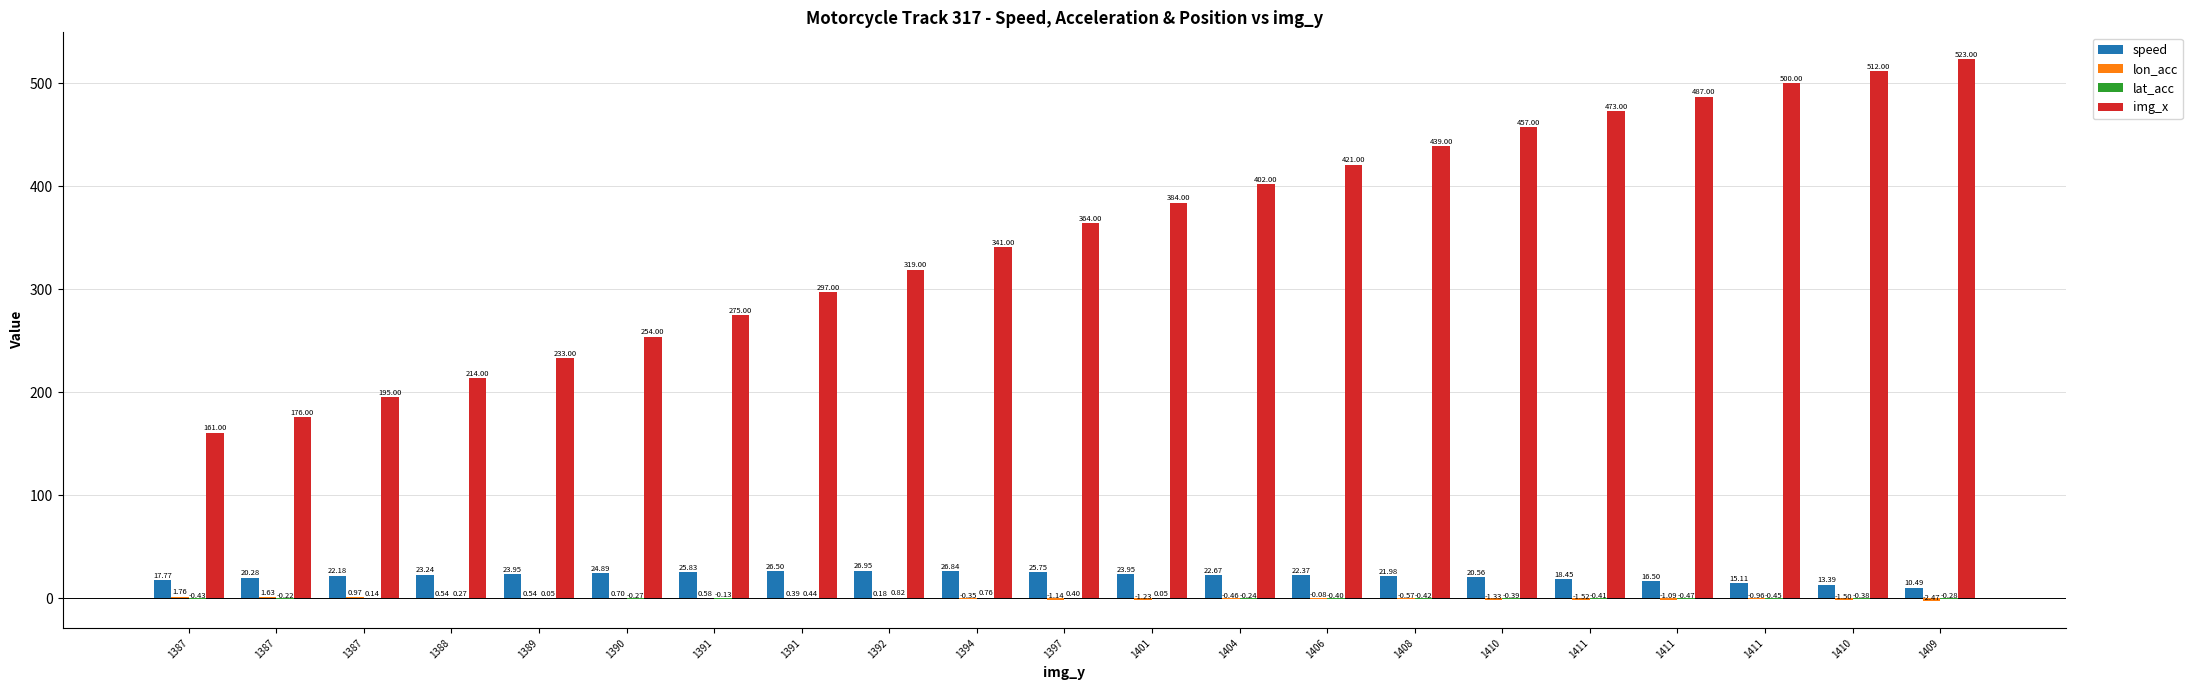

The speed series shows 6.7 at 1409. True or false?

False